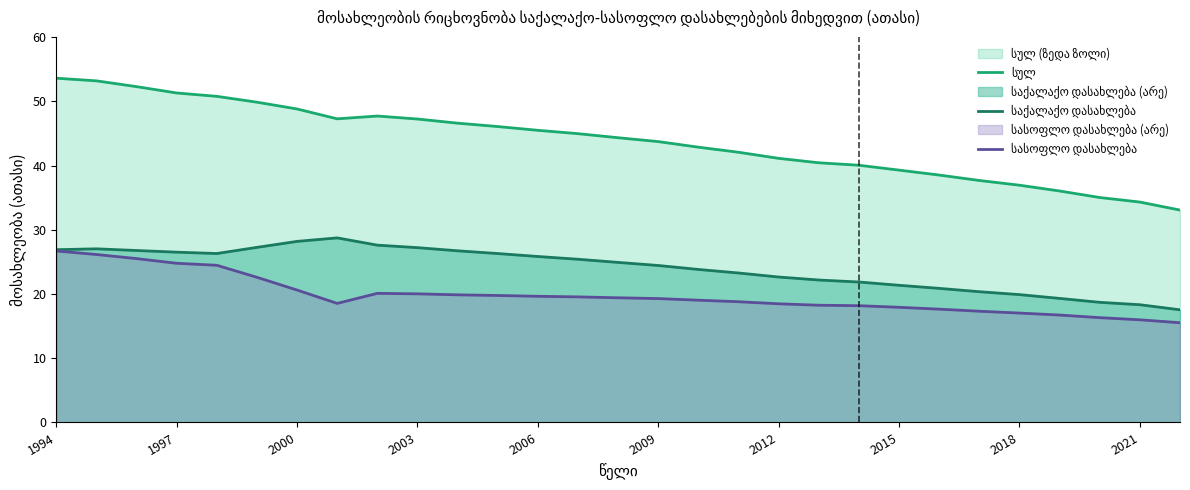

Rank the series by their average value, from highest to lowest.

სულ, საქალაქო დასახლება, სასოფლო დასახლება